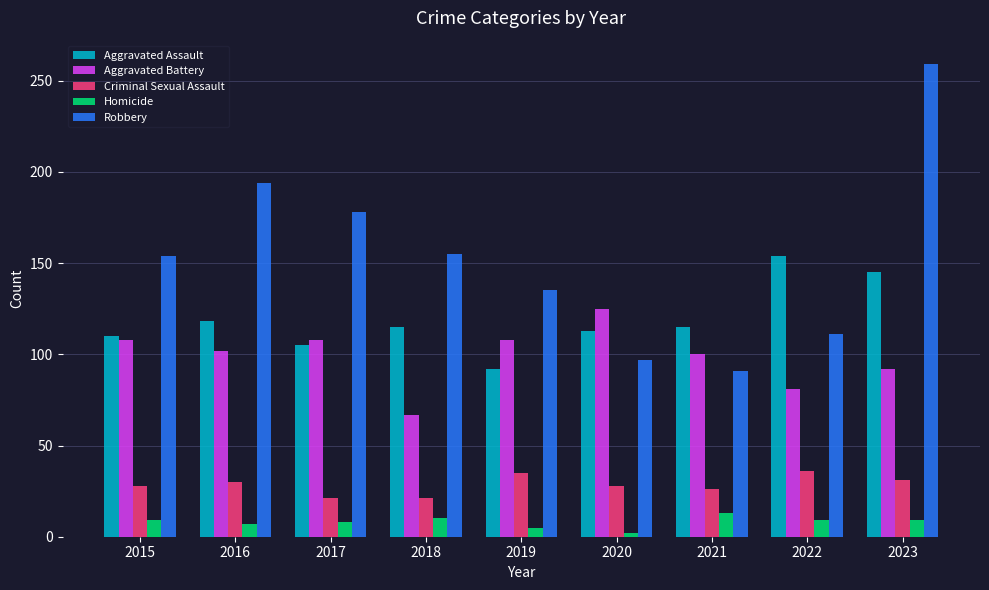

What is the maximum value for Aggravated Battery?

125